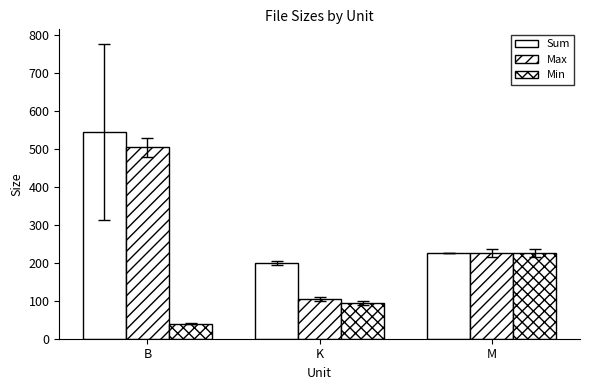

How many data points does each series have?

3